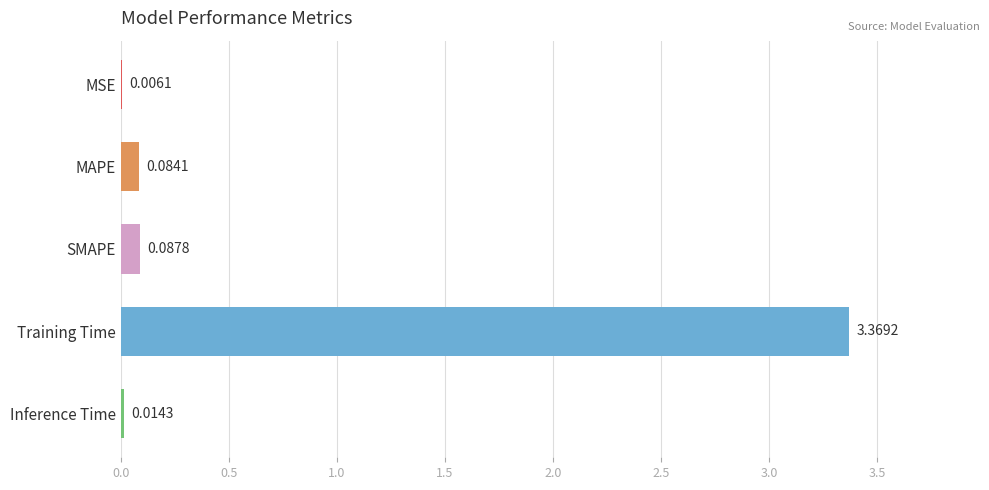

Where is the data nearest to the value 1?

SMAPE